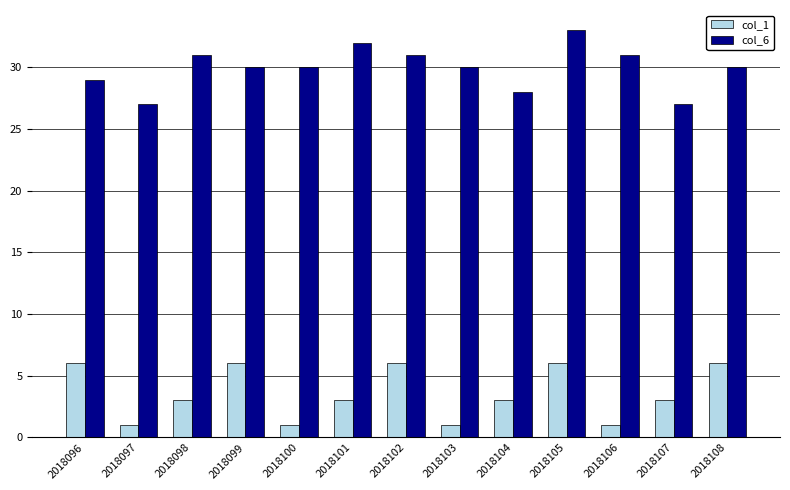

What is the difference between the col_6 values at 2018096 and 2018099?

1